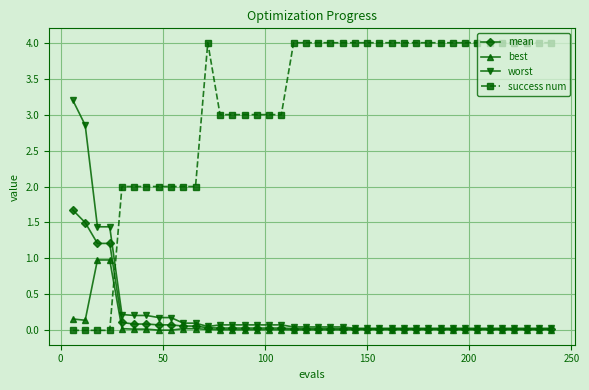

What is the value of the success num point at the 10th from the left?

2.0